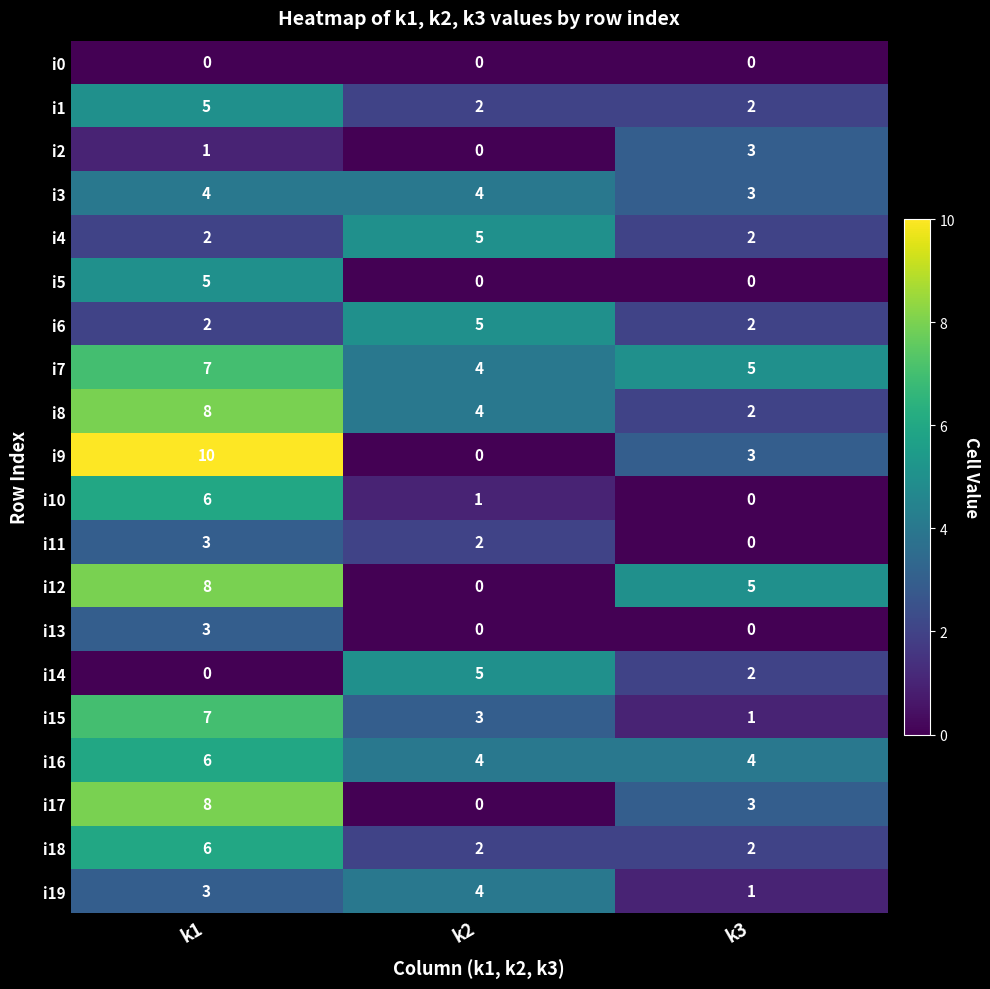

What is the lowest value of the i7 series?

4